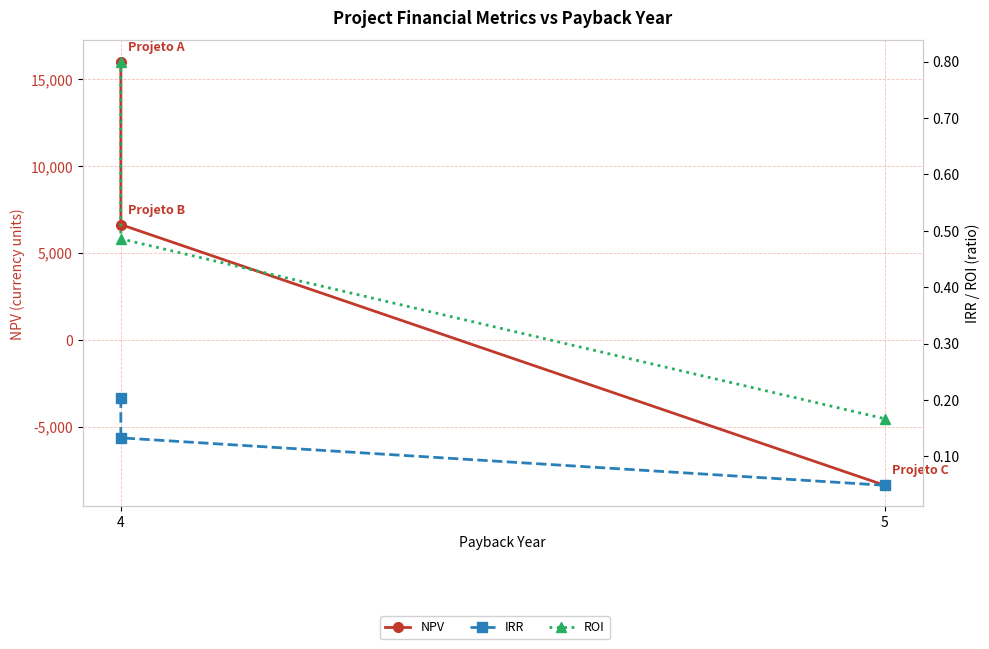

Which series has the widest spread of values?

NPV